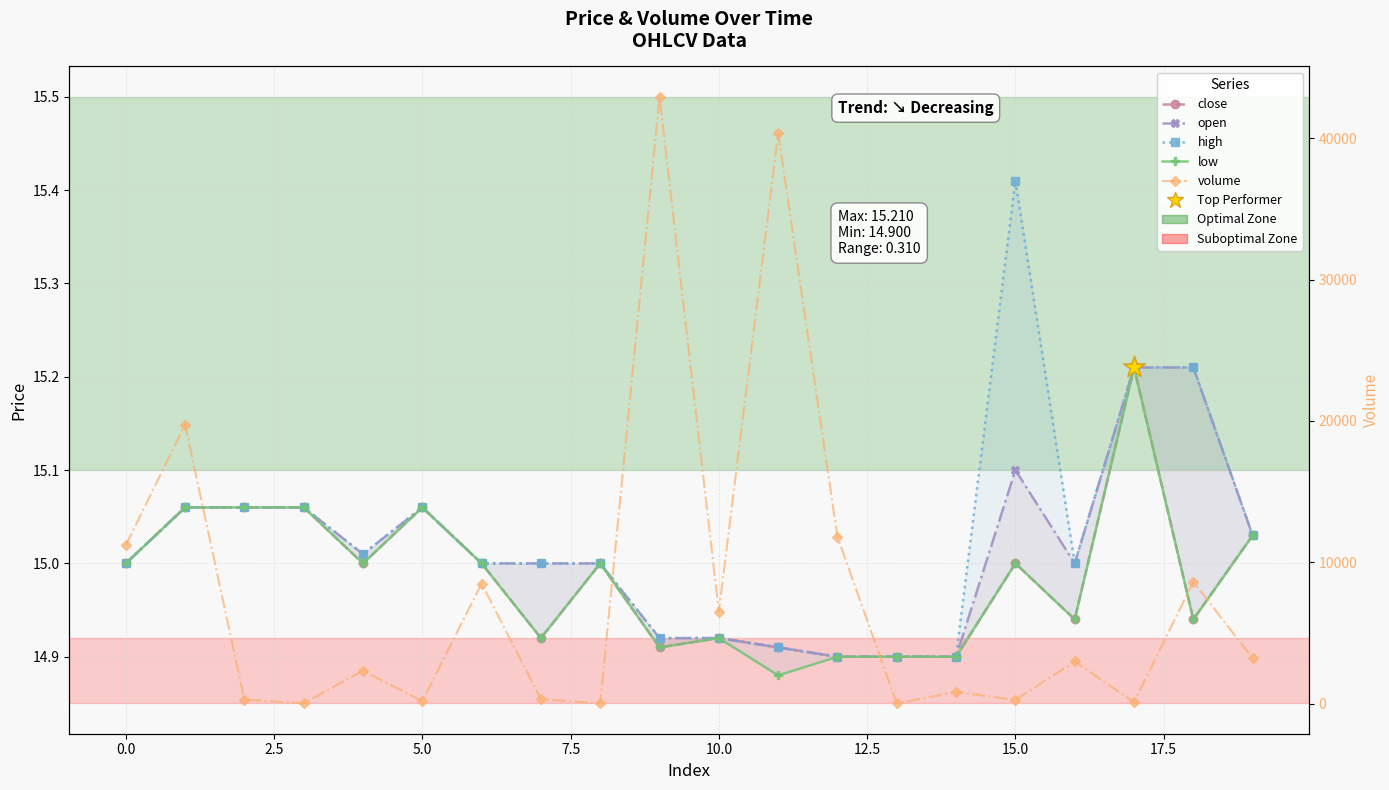

What is the total value across all series at 19?

3288.9